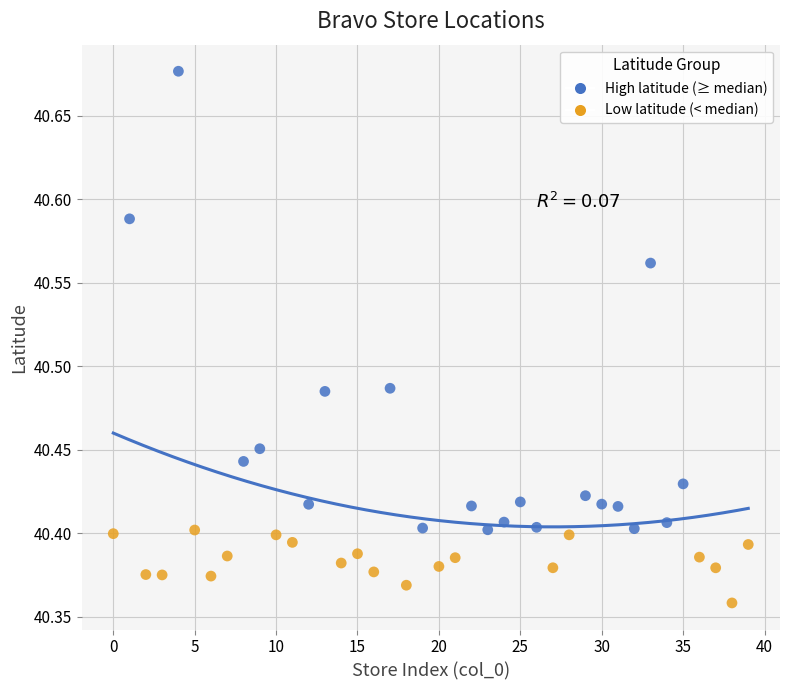

Which series contains the highest Y value?

High latitude (≥ median)